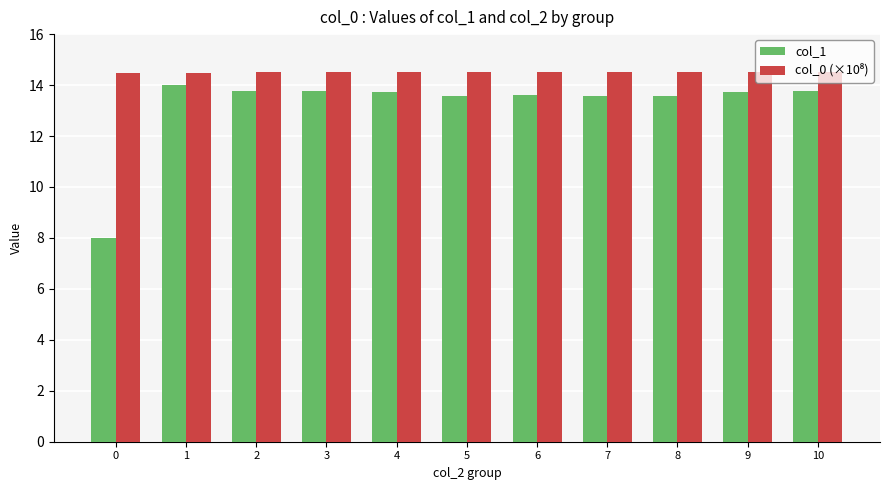

True or false: col_1 has a value of 4.8 at 3.

False